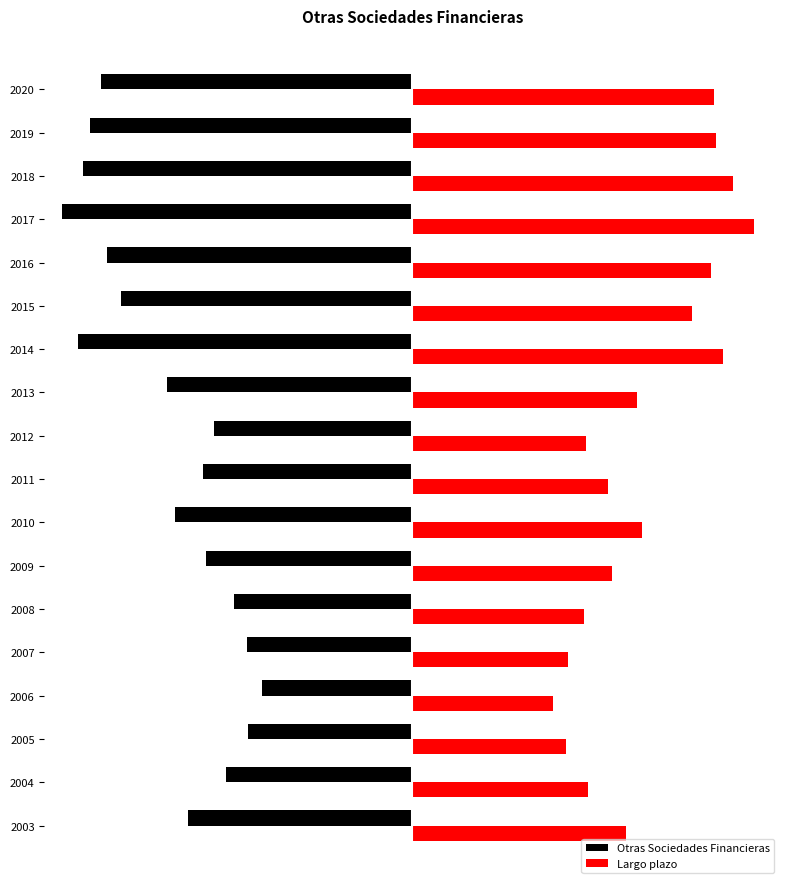

Reading left to right, what are all the values shown in this chart?

Otras Sociedades Financieras: -1528	-1274	-1124	-1023	-1126	-1213	-1408	-1617	-1429	-1350	-1672	-2284	-1990	-2083	-2390	-2250	-2202	-2125
Largo plazo: 1462	1198	1051	963	1066	1175	1366	1566	1337	1187	1537	2122	1912	2041	2333	2191	2074	2060